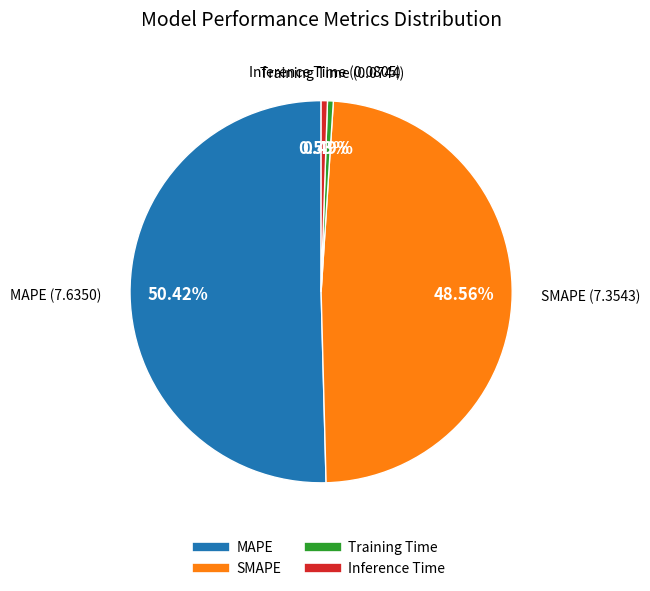

Which slice is the largest?

MAPE